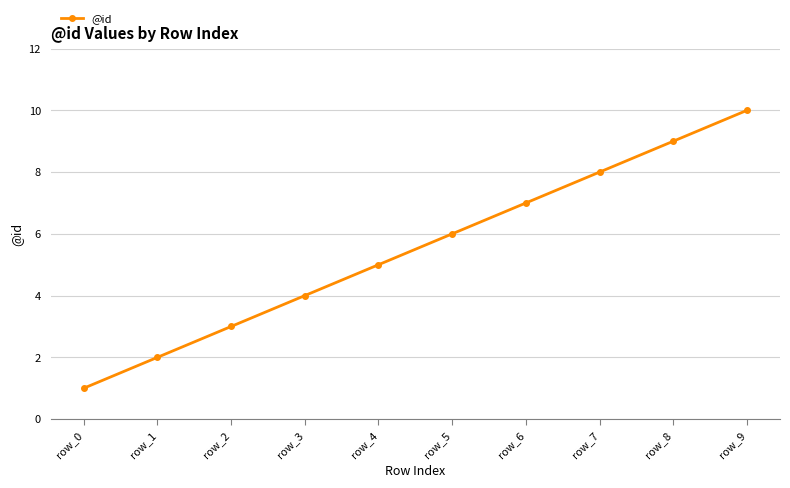

What is the sum of all values?

55